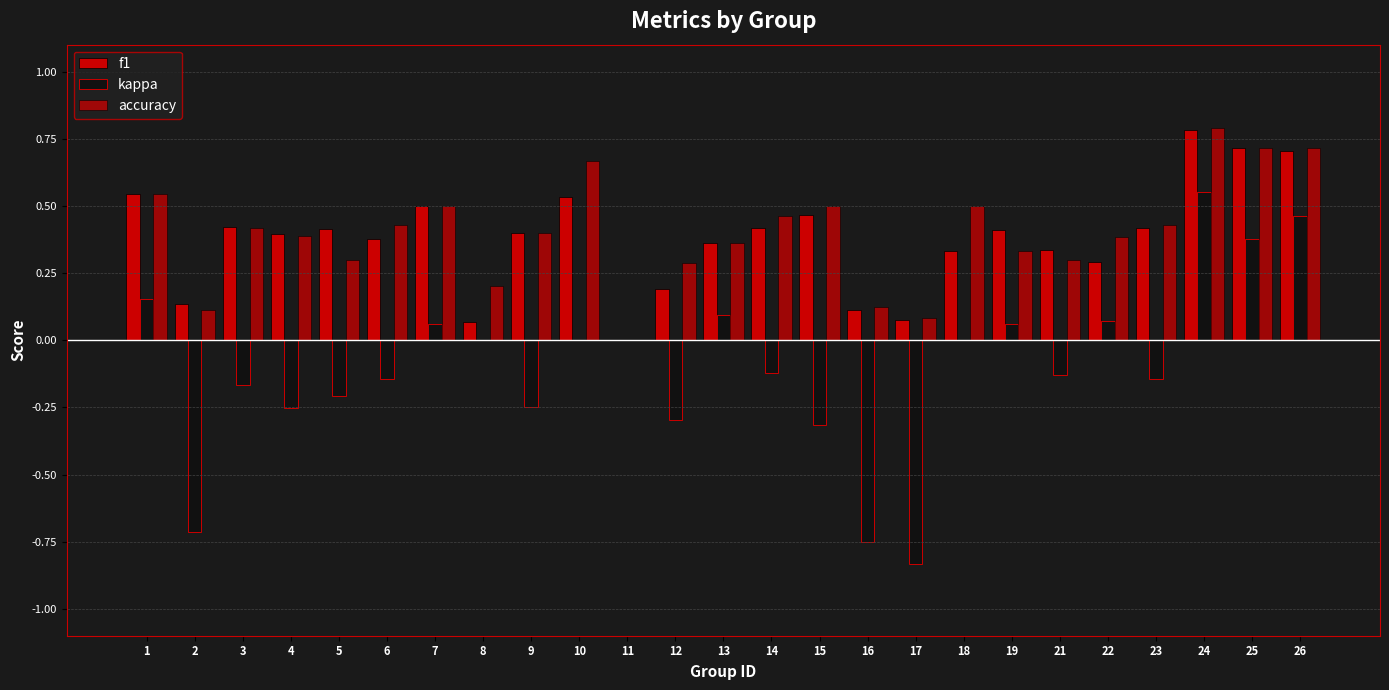

How many groups of bars are there?

25